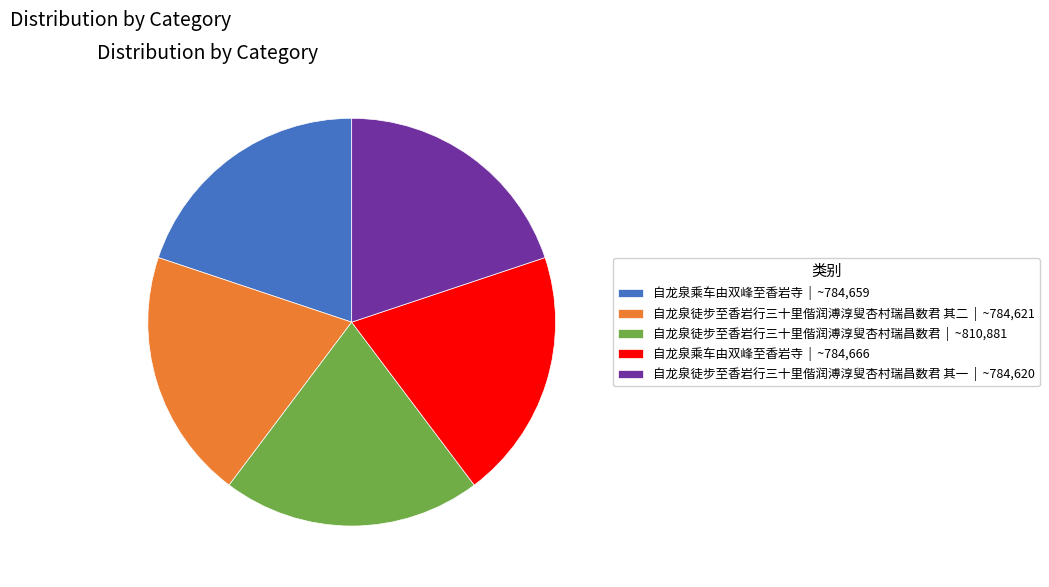

Between 自龙泉乘车由双峰至香岩寺 | ~784,666 and 自龙泉徒步至香岩行三十里偕润溥淳叟杏村瑞昌数君 | ~810,881, which is larger?

自龙泉徒步至香岩行三十里偕润溥淳叟杏村瑞昌数君 | ~810,881